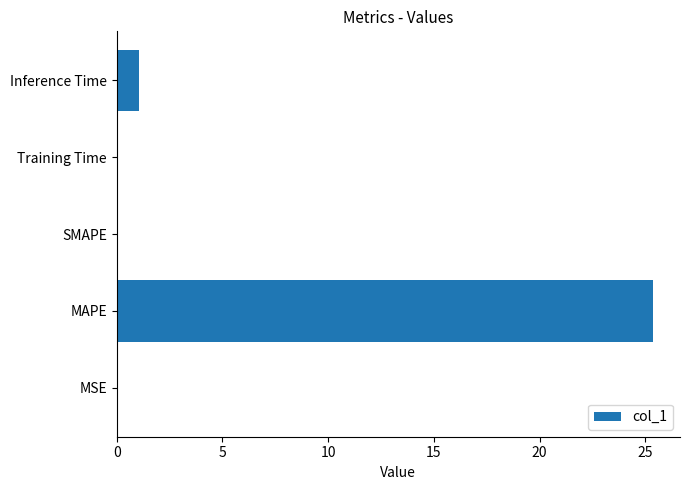

Between MSE and Inference Time, which is larger?

Inference Time